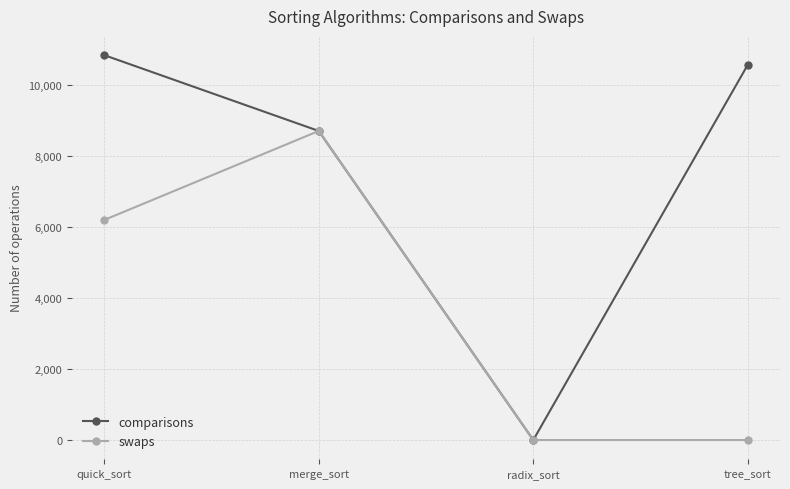

What is the greatest value displayed?

10827